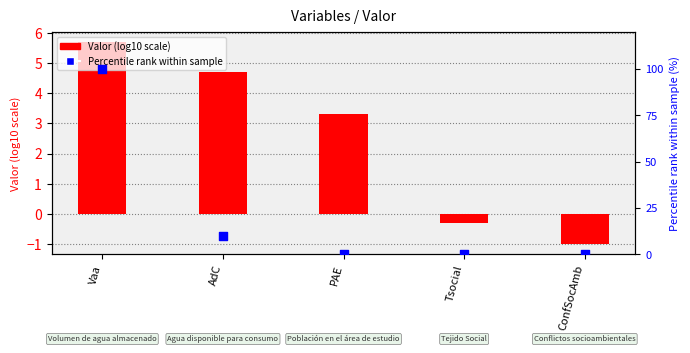

What is the total value across all series at ConfSocAmb?

-1.0